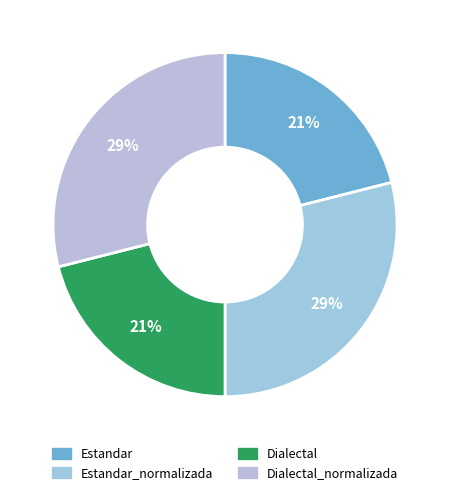

What percentage is the Estandar_normalizada slice, to the nearest percent?

29%